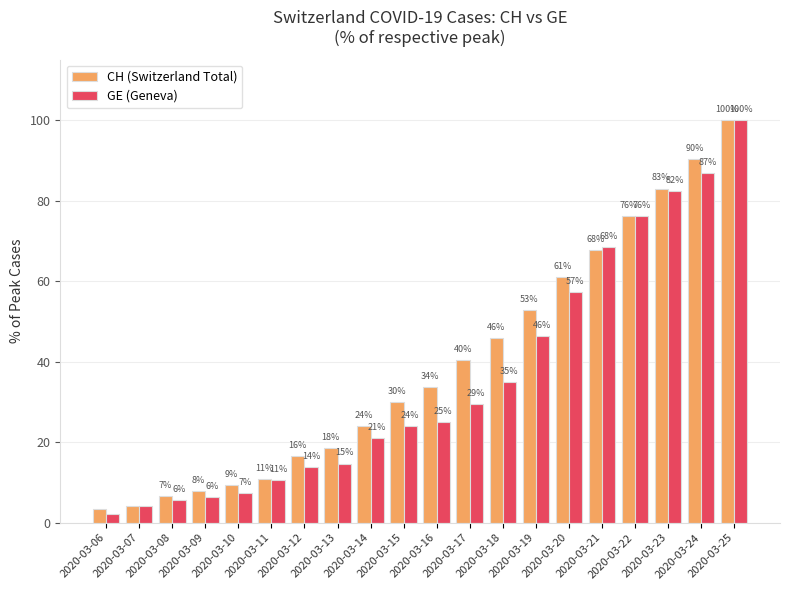

At which label does CH (Switzerland Total) reach its minimum?

2020-03-06